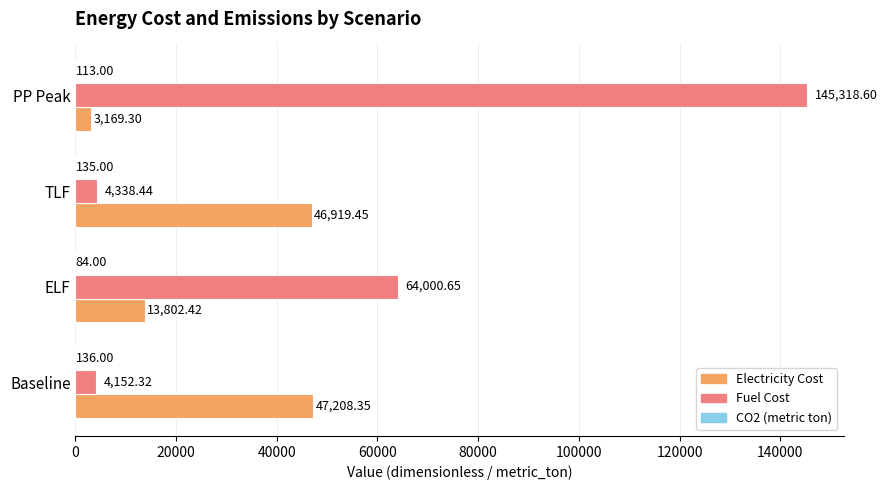

Which series changed the most between Baseline and ELF?

Fuel Cost